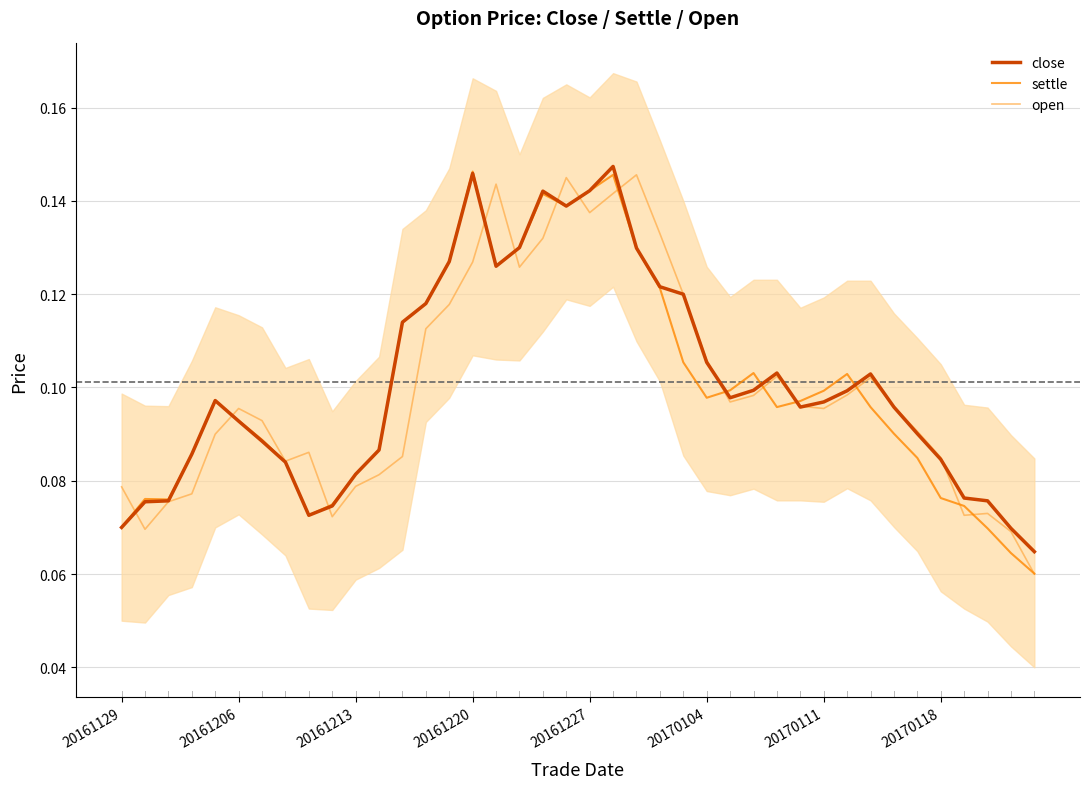

At which category is the sum across all series the highest?

21